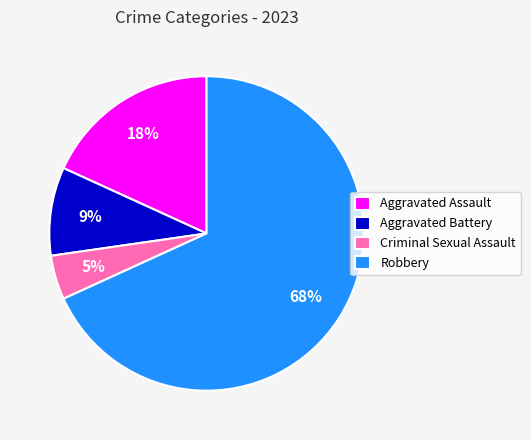

To the nearest percent, what is the average slice percentage?

25%